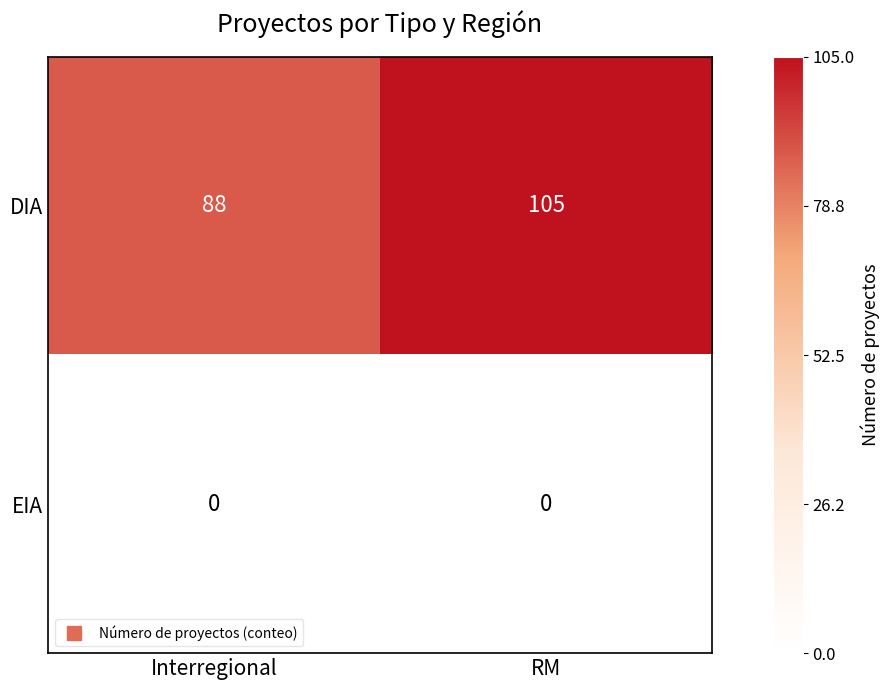

List the series in order of their overall mean, highest first.

DIA, EIA